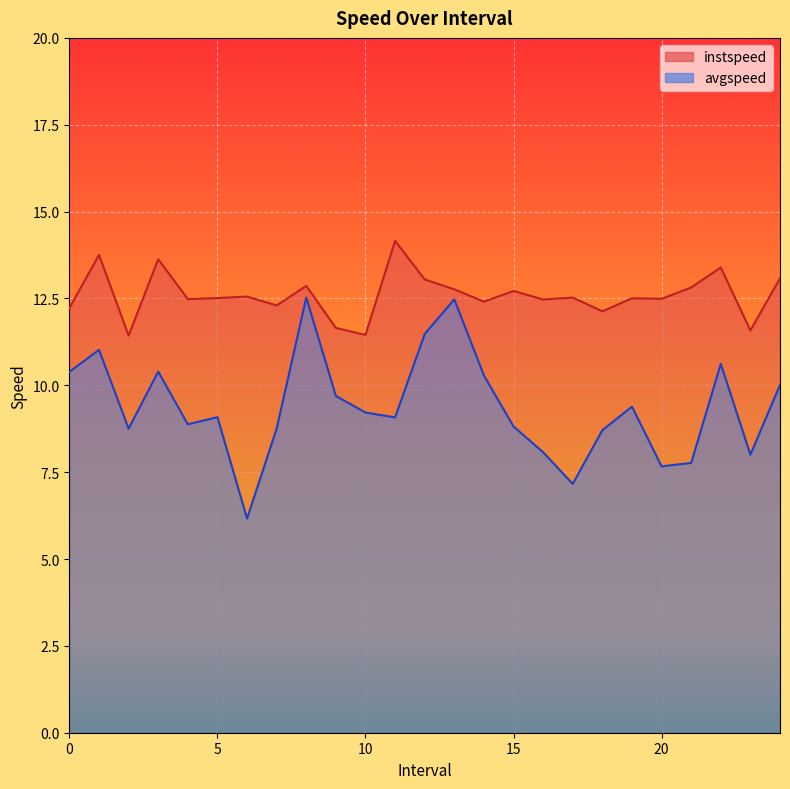

Which series changed the most between 13.0 and 18.0?

avgspeed